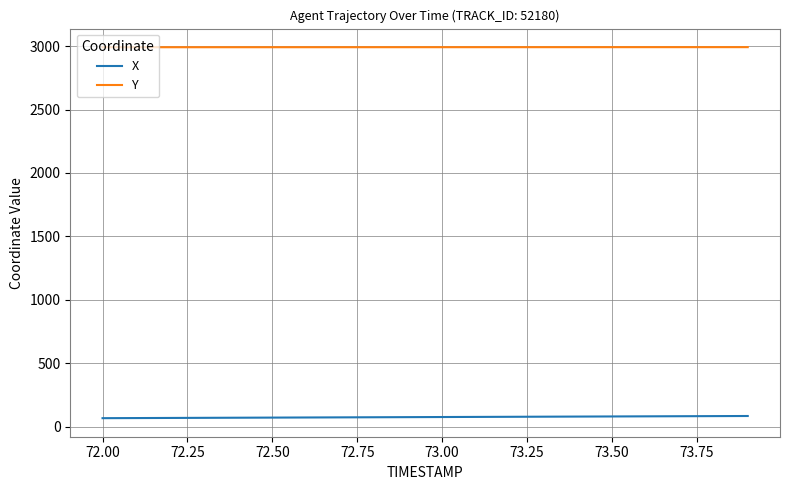

List the series in order of their overall mean, highest first.

Y, X